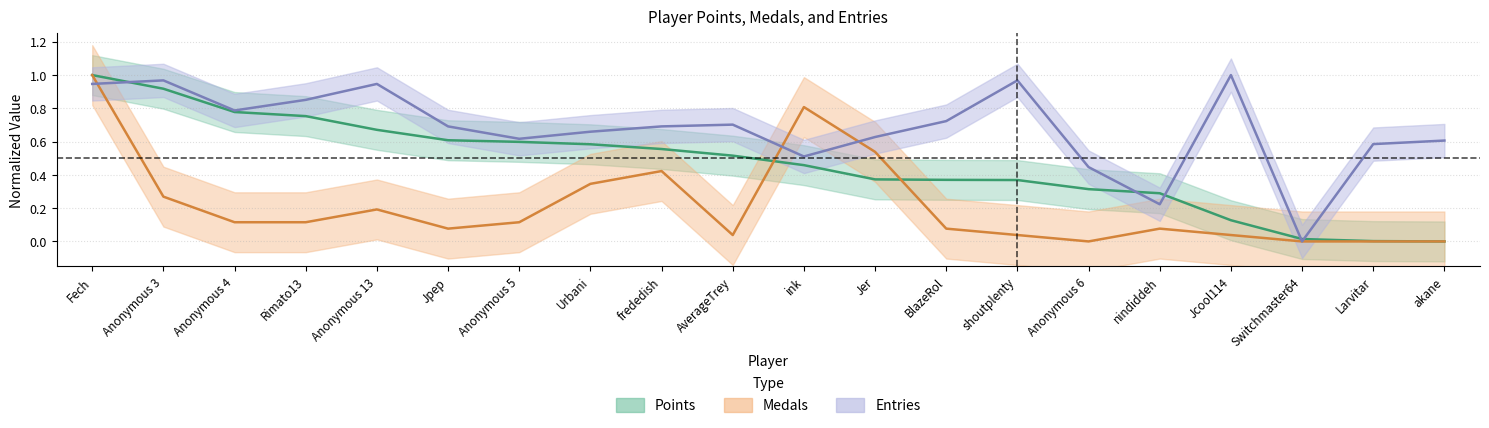

List the series in order of their peak value, lowest first.

Points, Medals, Entries